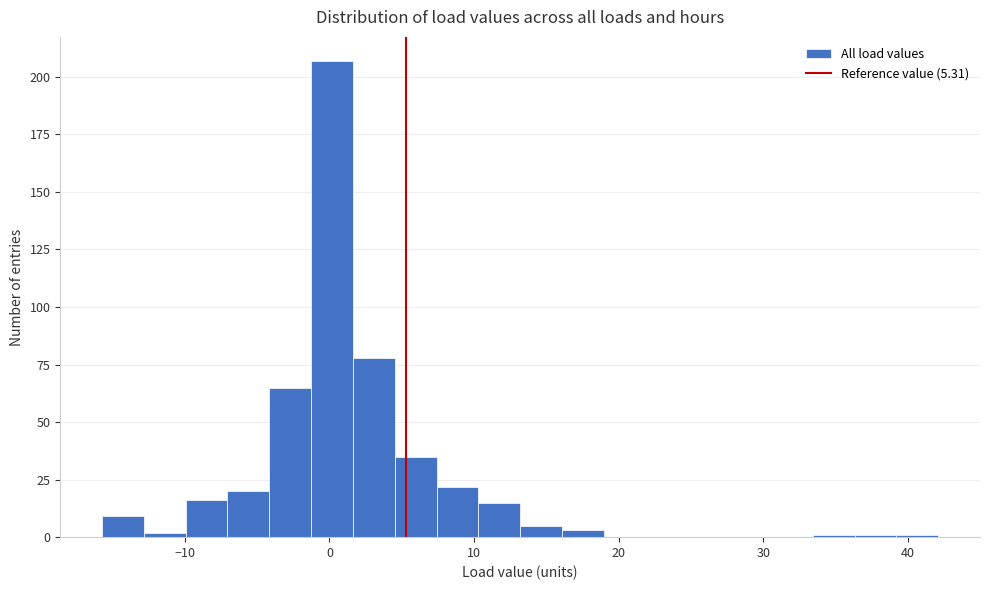

Around what value on the x-axis is the tallest bar? Give the approximate position of its centre, as read against the axis.

0